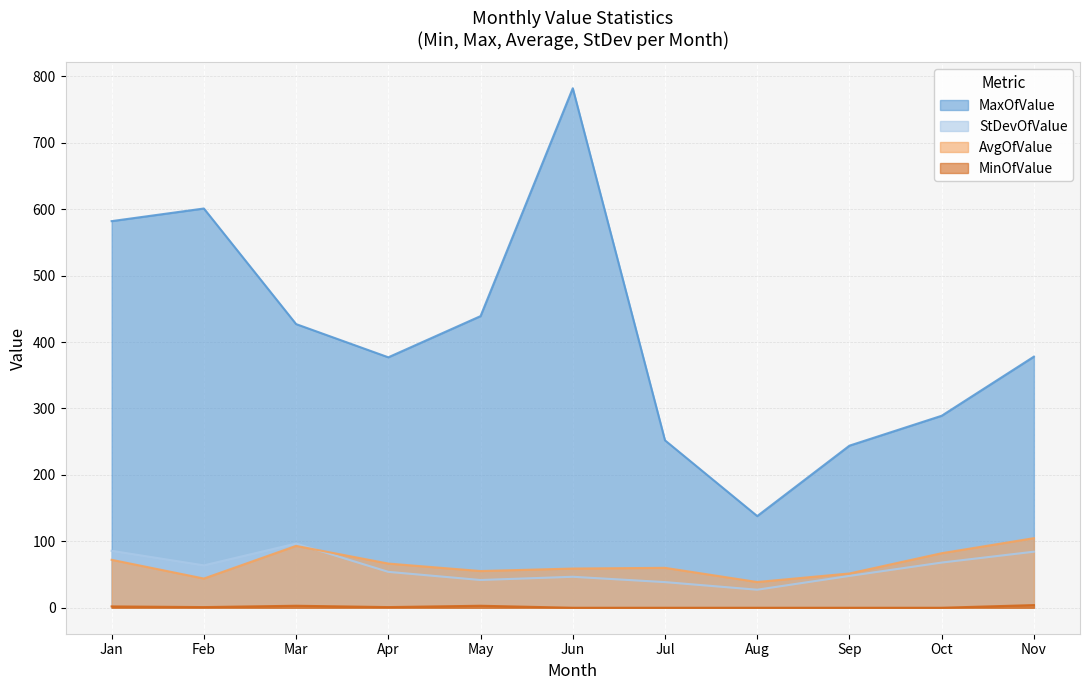

What is the maximum value for MaxOfValue?

782.0